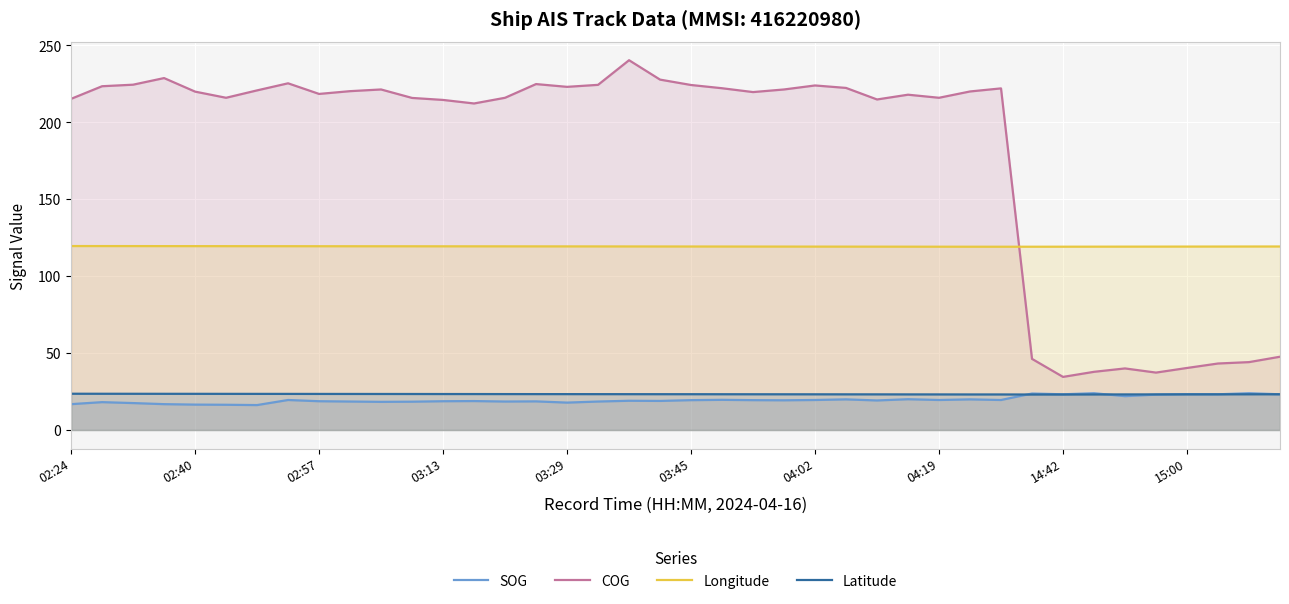

How many lines are shown in the chart?

4